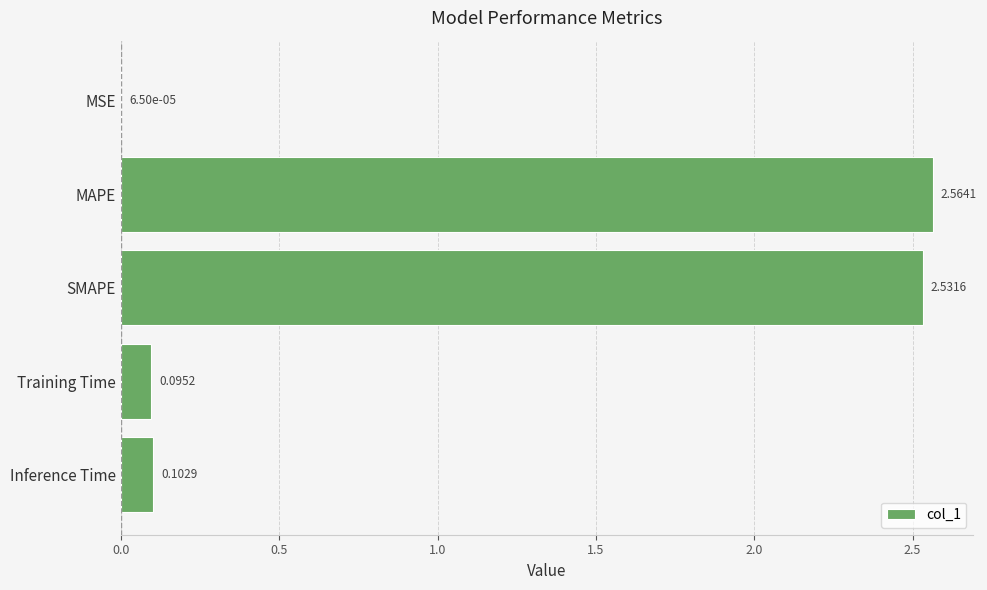

Which label corresponds to the largest value in the chart?

MAPE